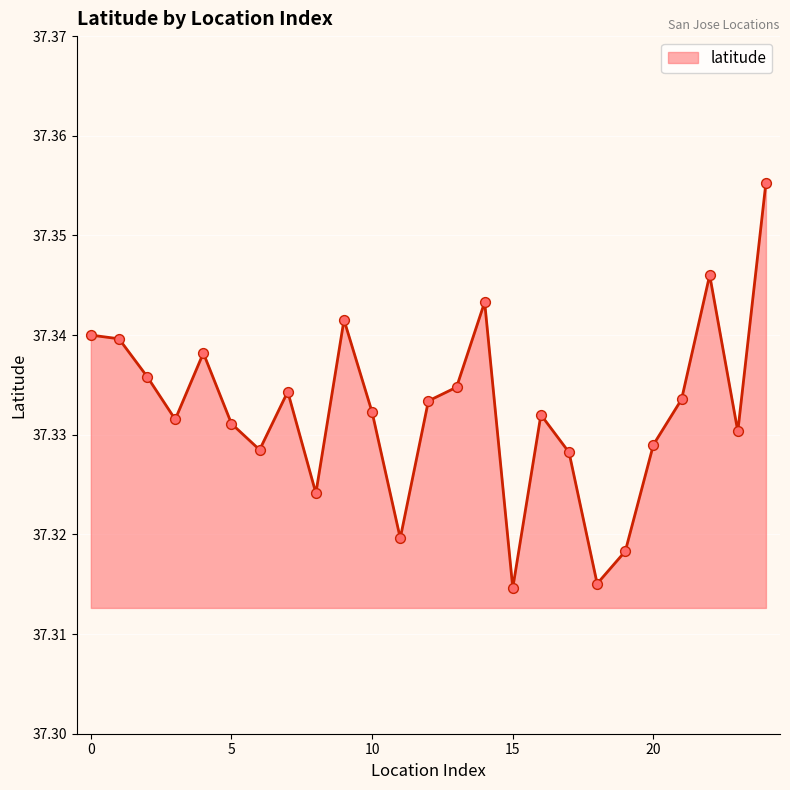

Does the chart have visible grid lines?

Yes